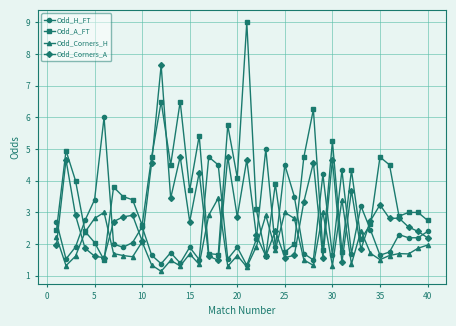

What is the difference between the second highest and minimum values in the Odd_Corners_A series?

3.3